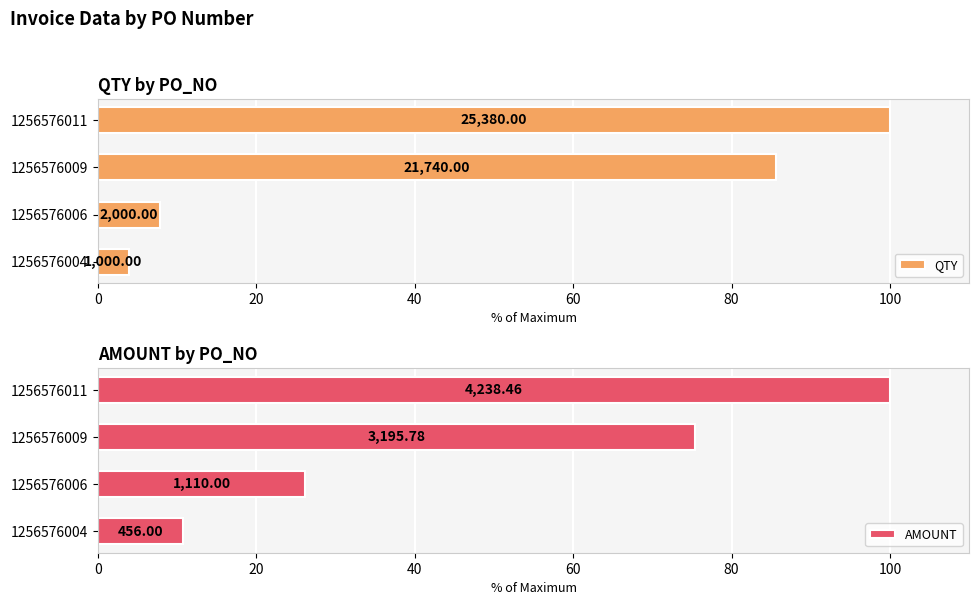

What are all the series names shown in the legend?

QTY, AMOUNT